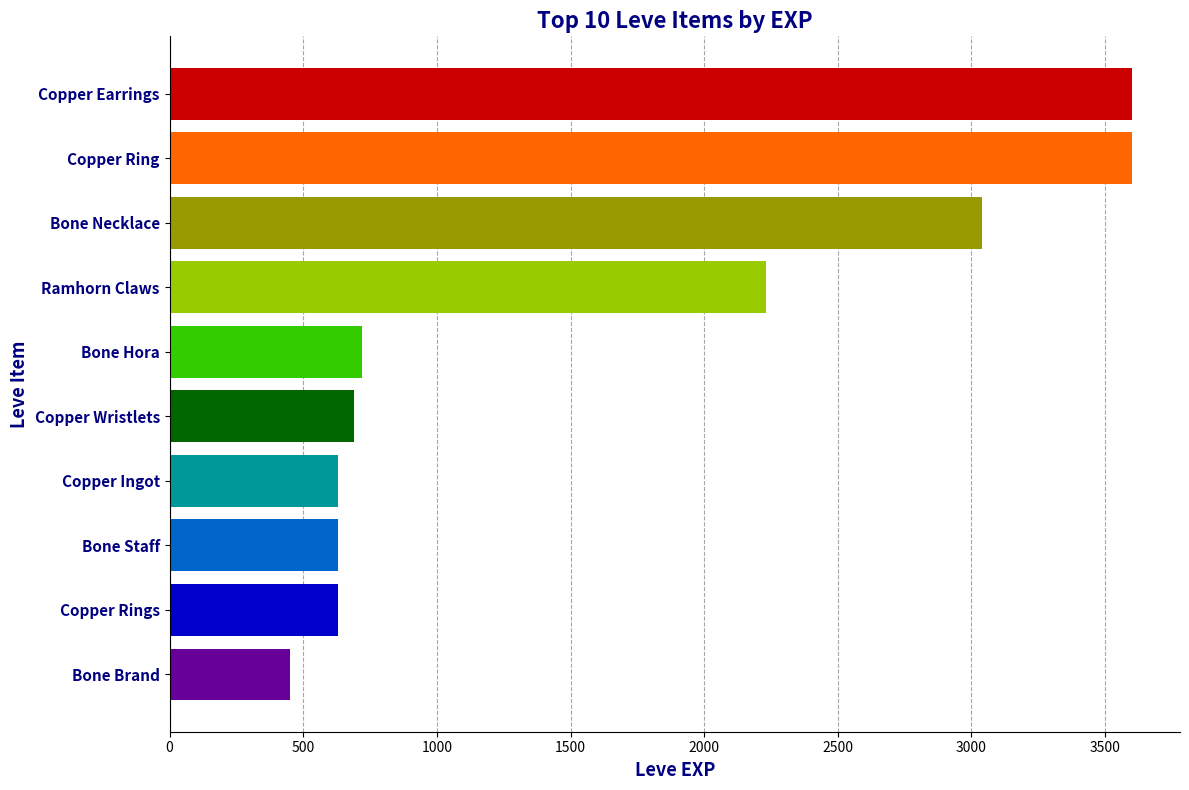

How many bars are there in total?

10